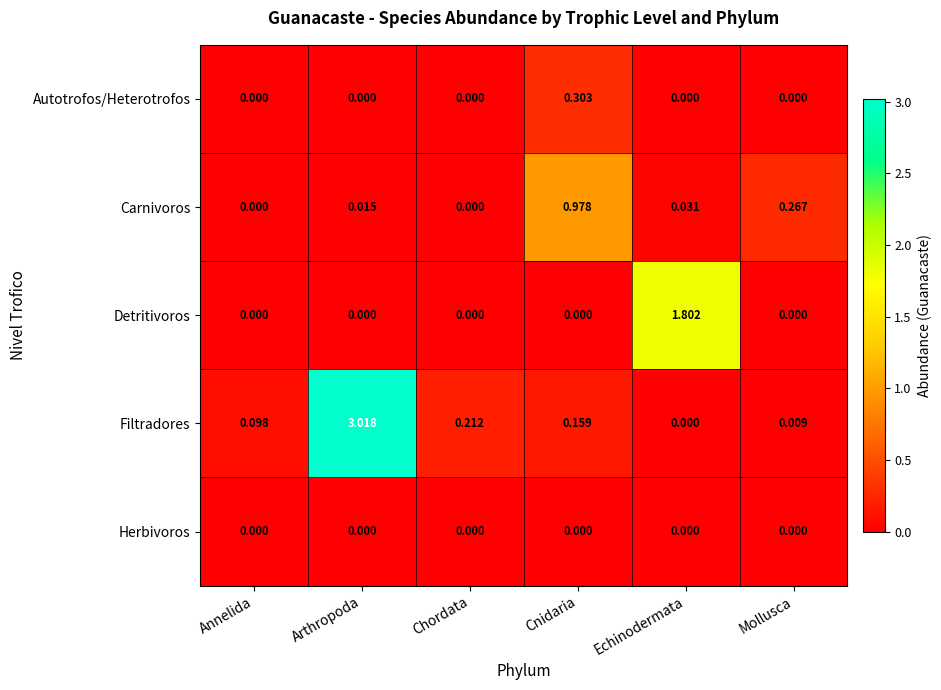

Rank the series by their maximum value, from lowest to highest.

Herbivoros, Autotrofos/Heterotrofos, Carnivoros, Detritivoros, Filtradores